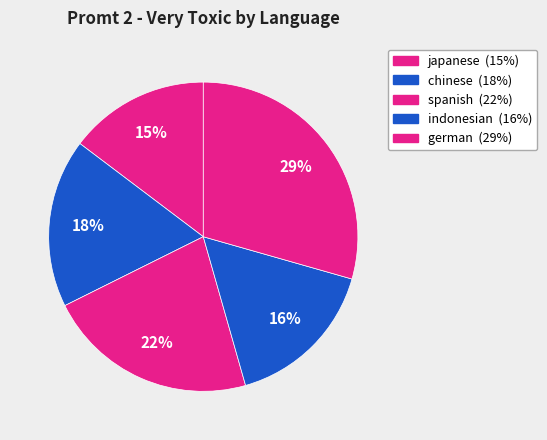

How many segments does this pie chart have?

5